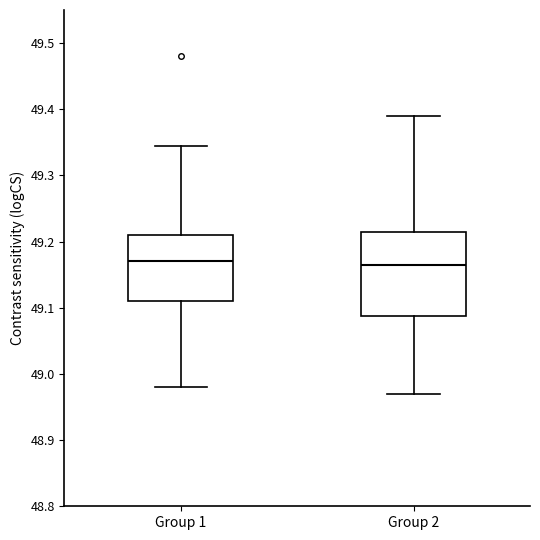

Where does the upper whisker of the box for Group 2 end on the y-axis? The values are not printed on the chart, so give them approximately, as read against the axis.

49.39